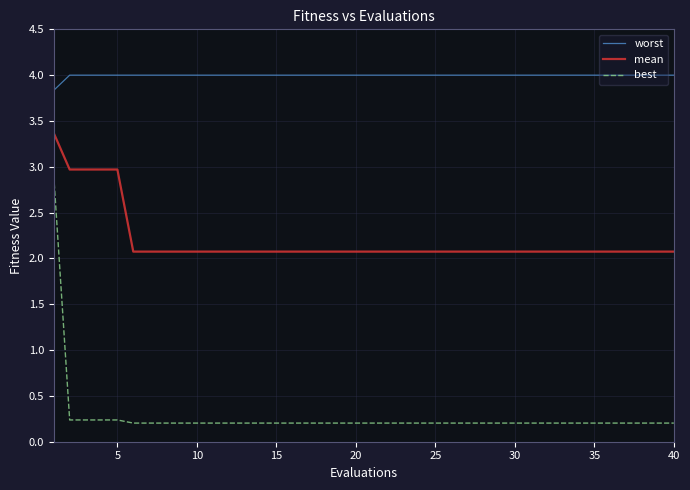

True or false: mean and worst intersect in this chart.

False